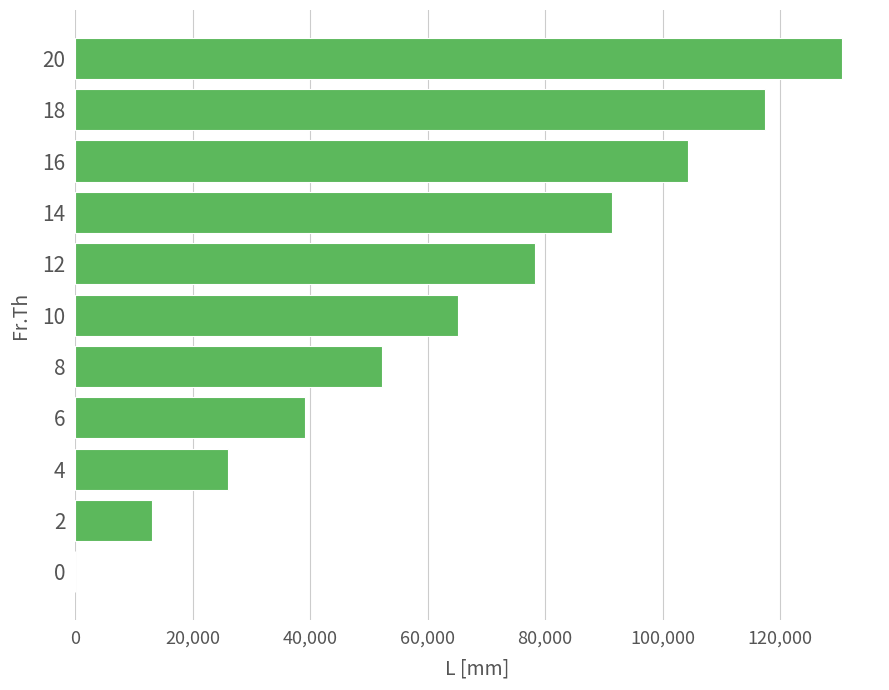

What is the sum of all values?

717750